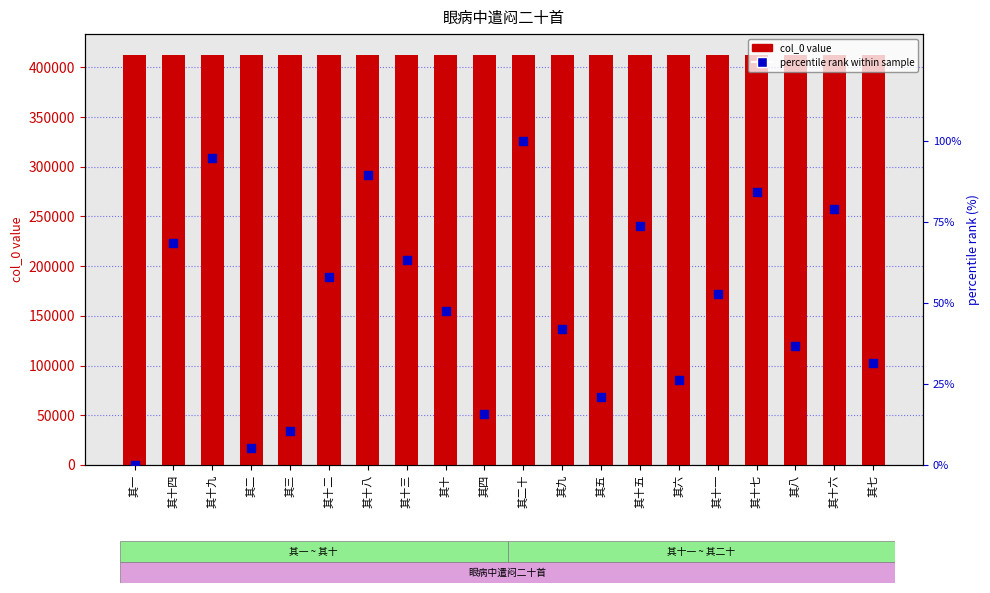

At which category is the sum across all series the highest?

其二十